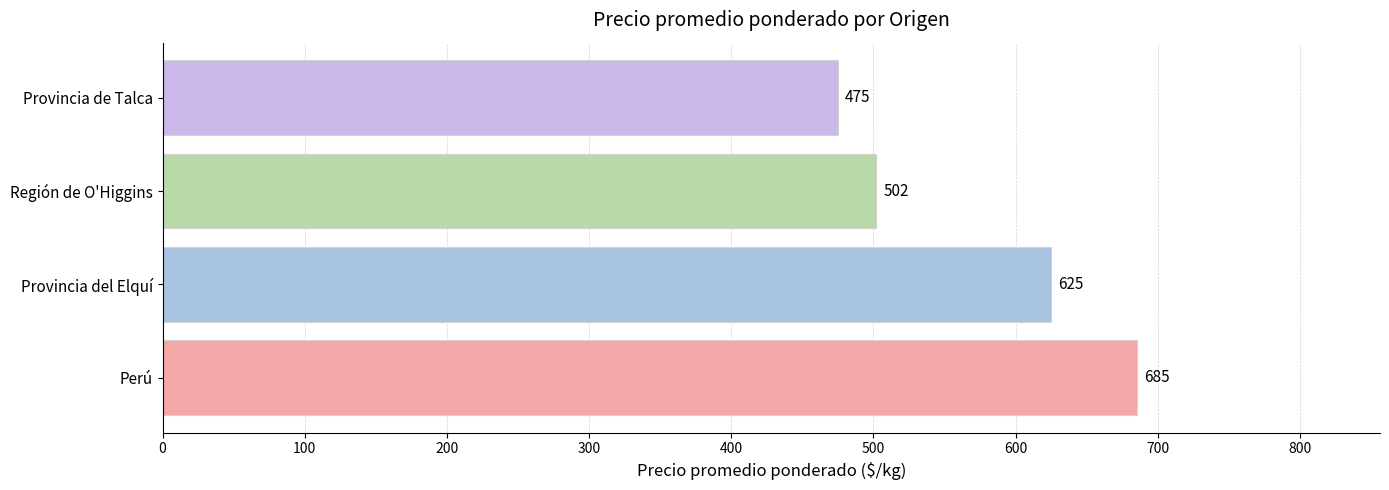

List the labels in order of value, smallest first.

Provincia de Talca, Región de O'Higgins, Provincia del Elquí, Perú